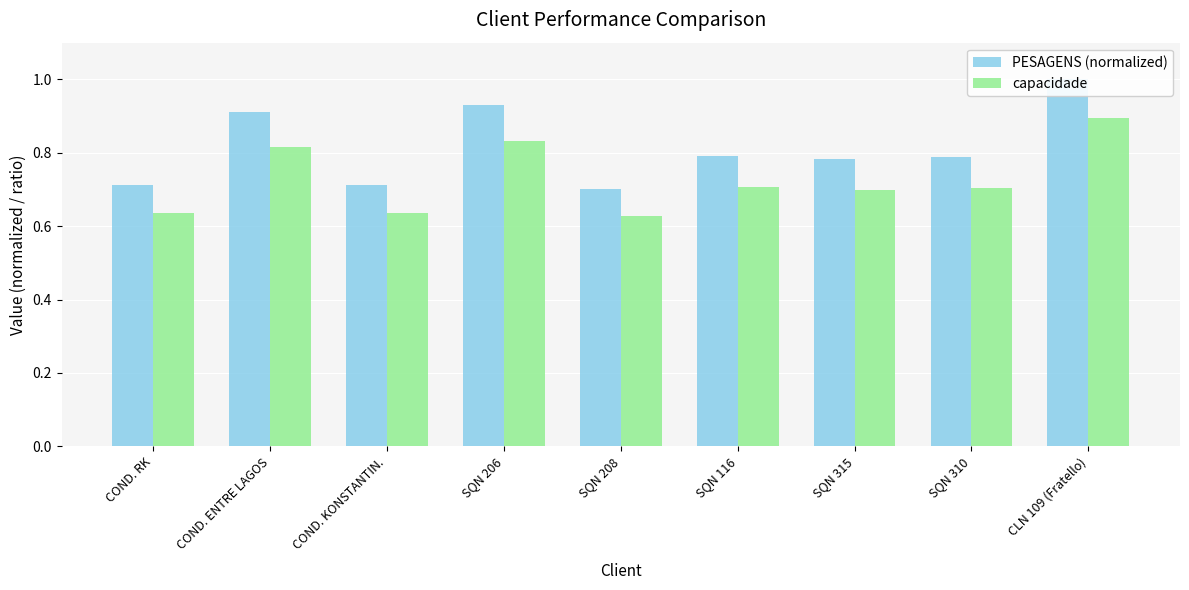

Is the value of PESAGENS (normalized) at SQN 310 greater than the value of capacidade at SQN 310?

Yes